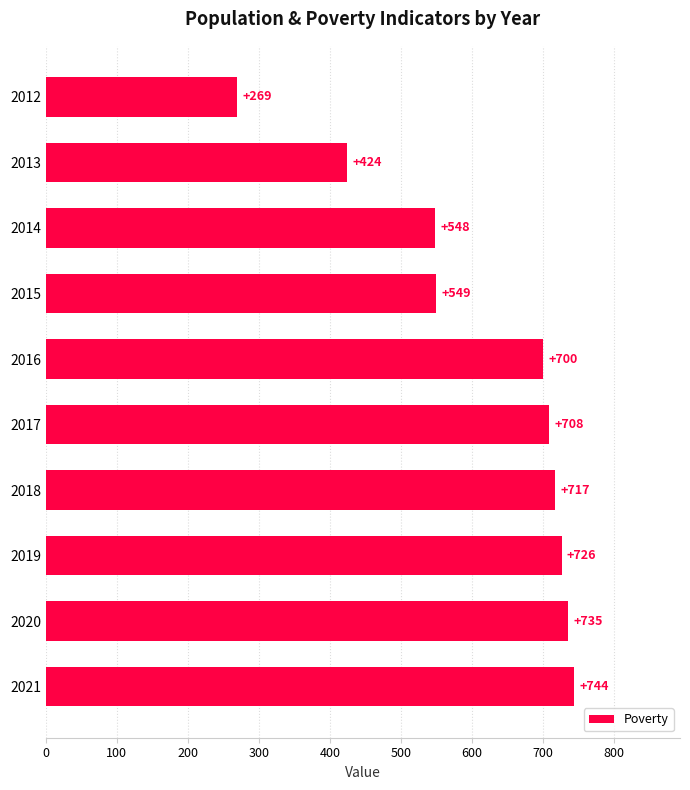

What is the difference between the values at 2013 and 2014?

124